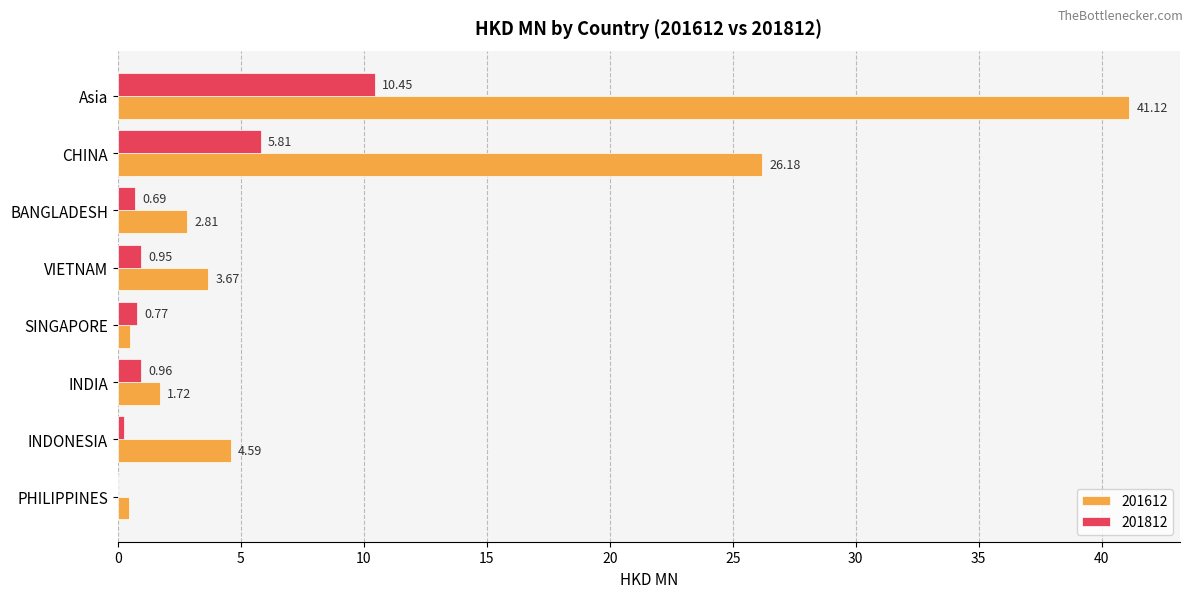

What is the total value across all series at BANGLADESH?

3.5